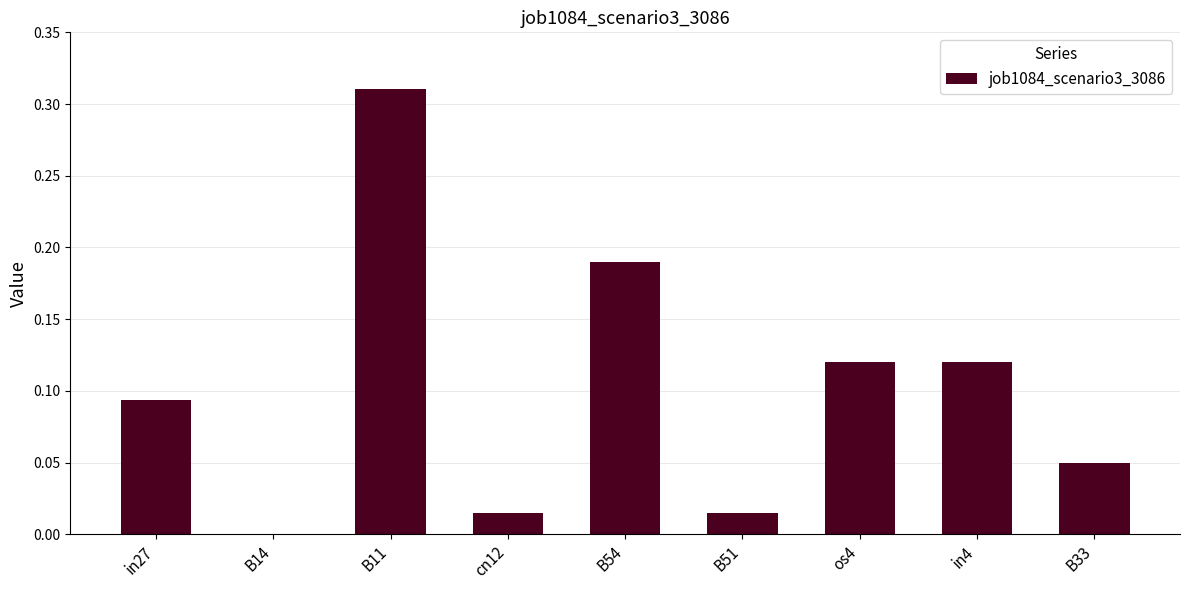

Is it true that the value at B33 is 0.1?

False